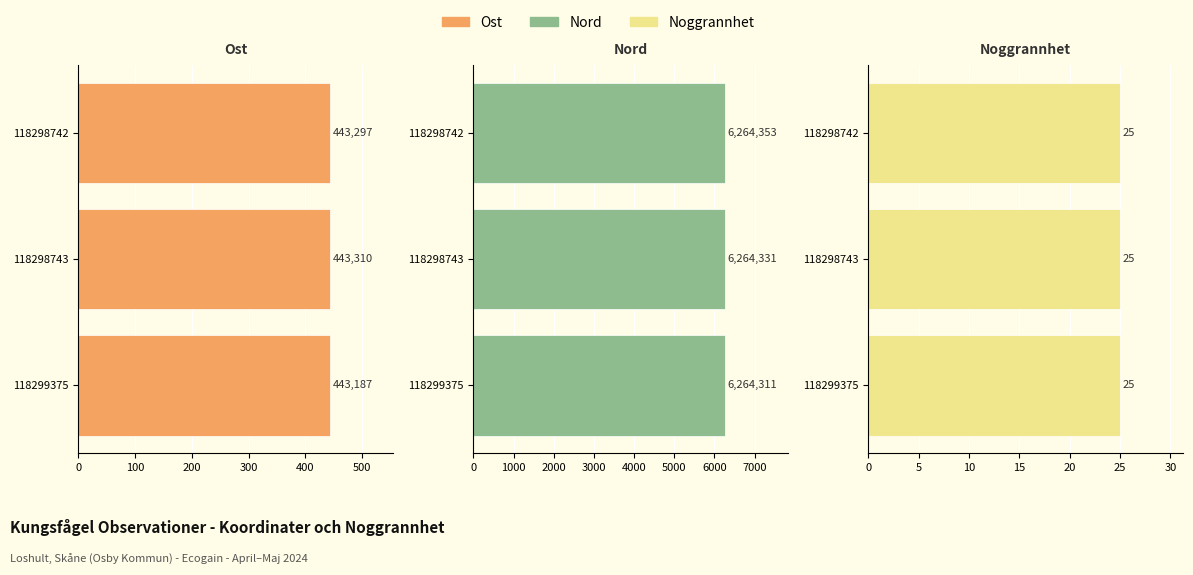

List the series in order of their peak value, lowest first.

Noggrannhet, Ost, Nord